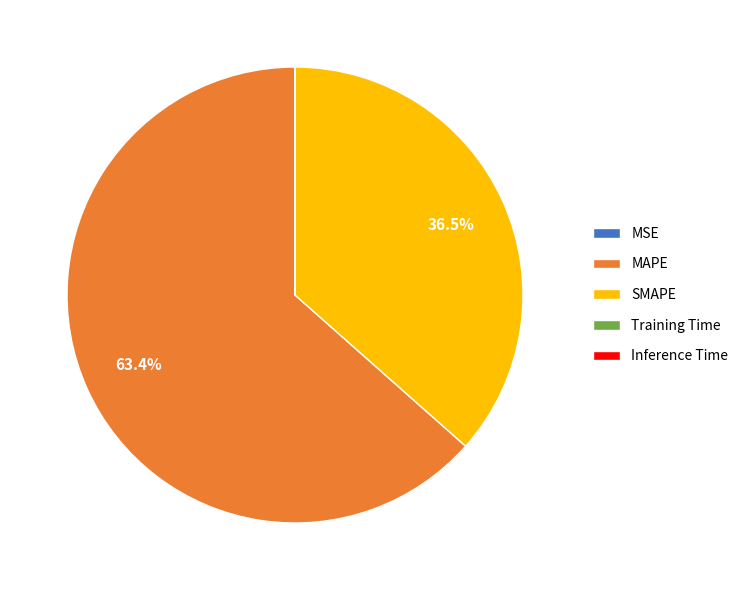

Is MAPE the majority of the pie?

Yes